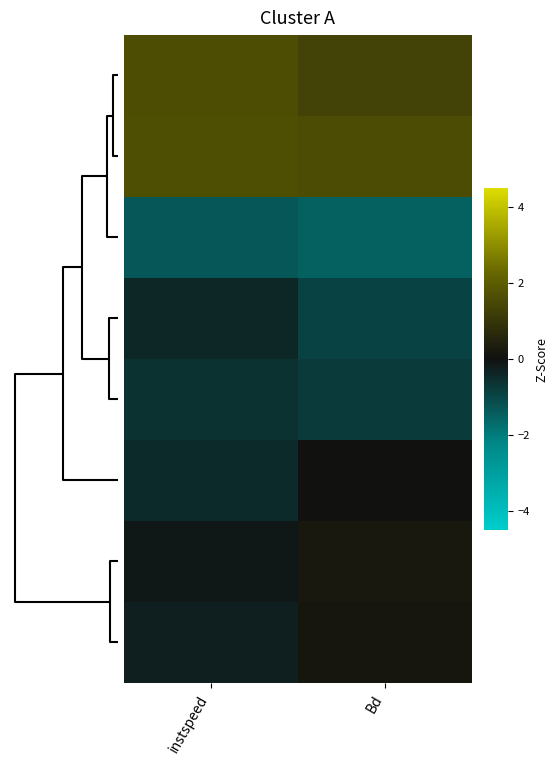

At which category does the chart reach its minimum across all series?

Bd